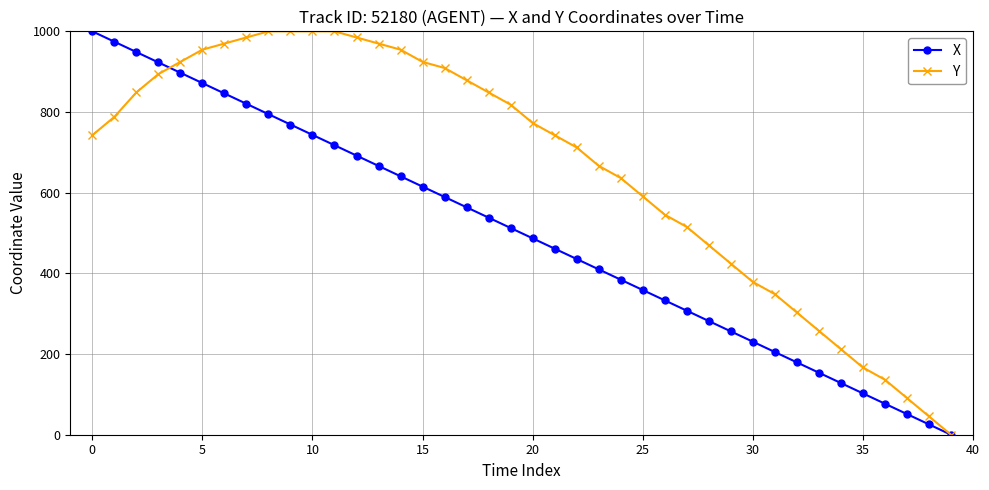

How many lines are shown in the chart?

2